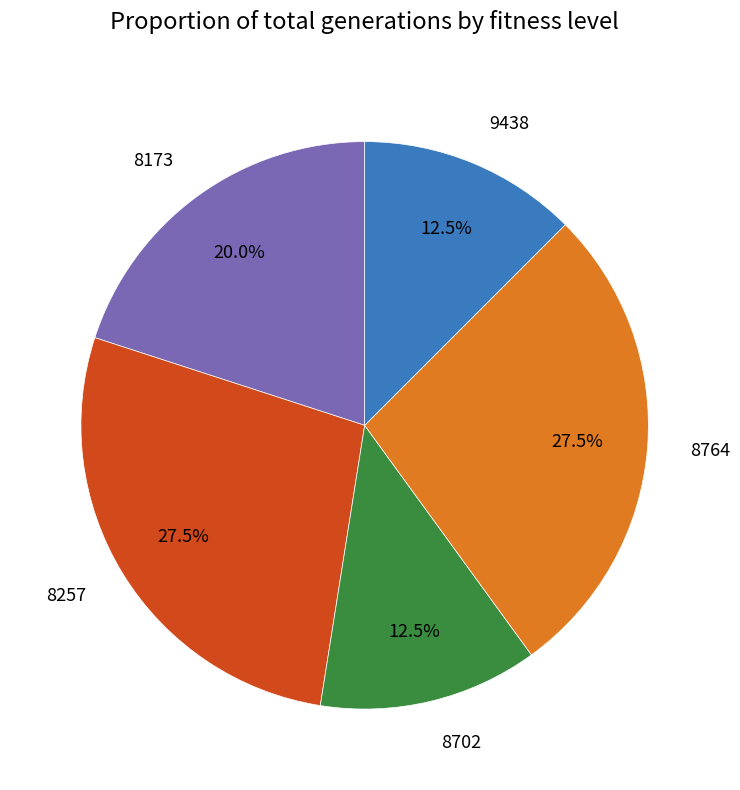

Is the sum of 8764 and 9438 greater than half?

No